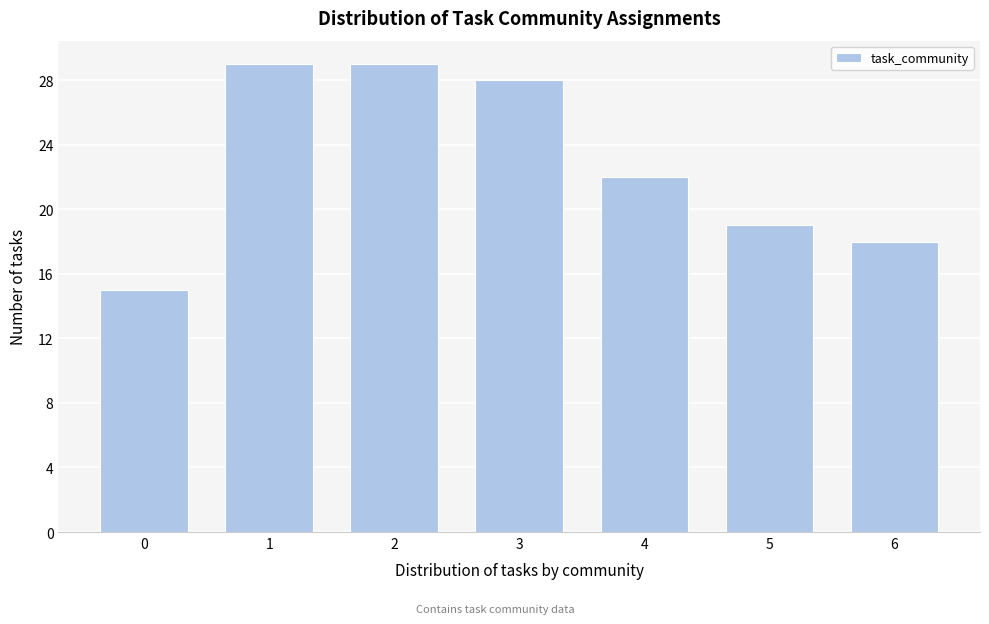

Reading left to right, what are all the values shown in this chart?

0=15	1=29	2=29	3=28	4=22	5=19	6=18